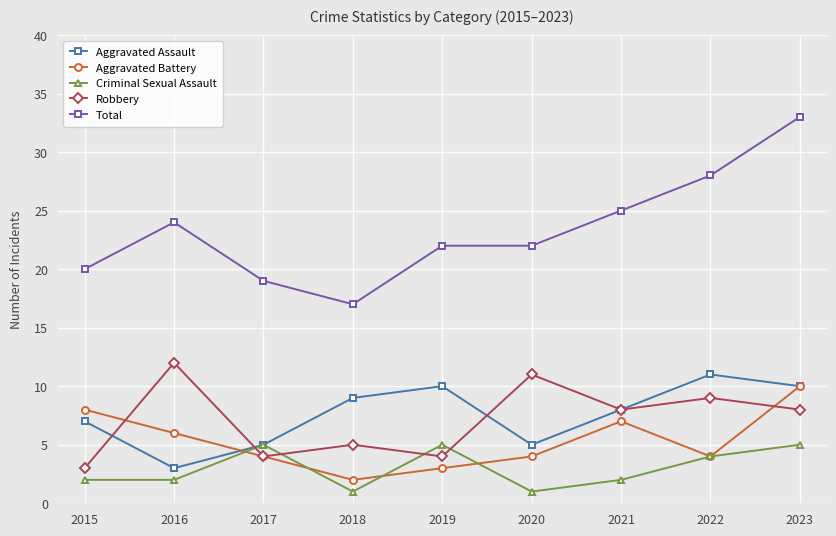

What is the spread (max minus min) of values at 2017?

15